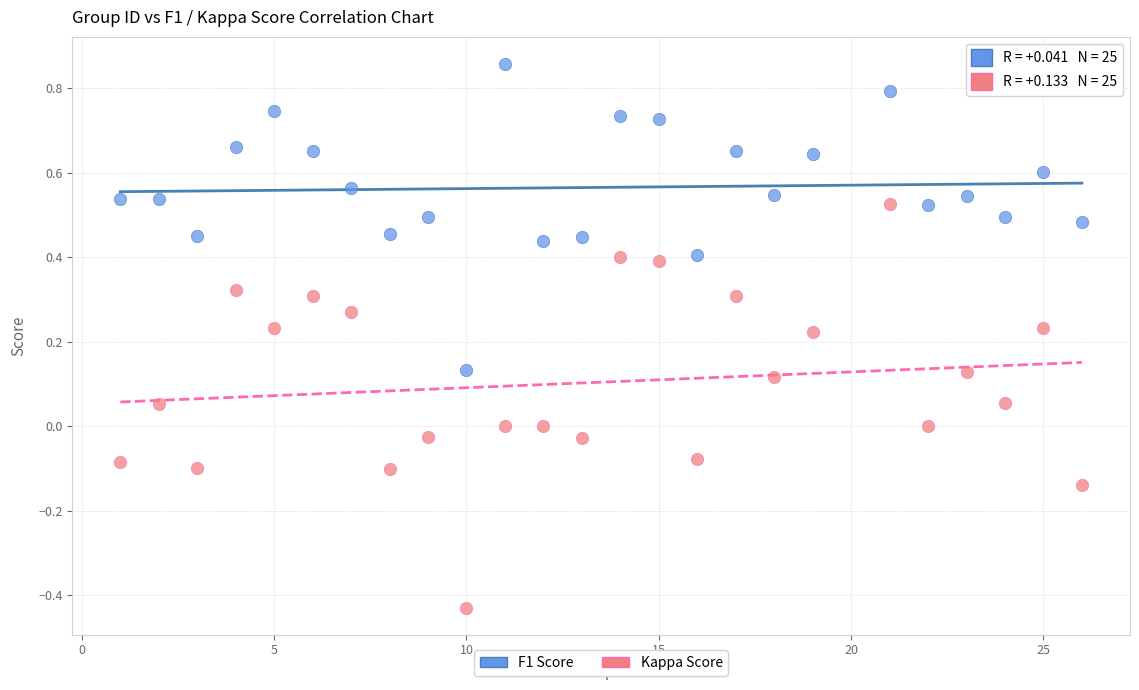

Which series has the largest Y range (max minus min)?

Kappa Score